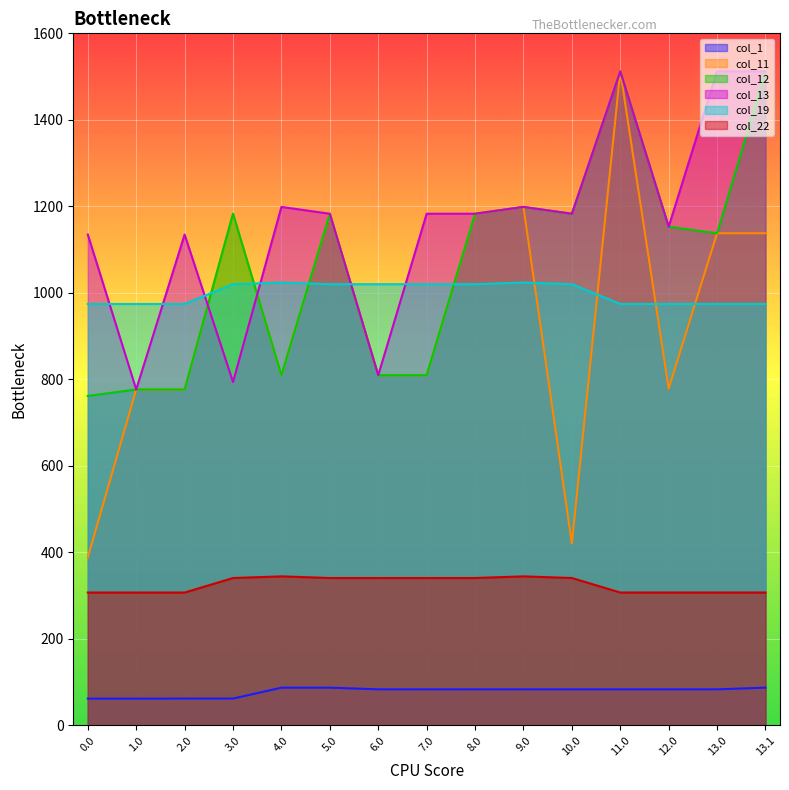

Is the value of col_19 at 9.0 greater than the value of col_13 at 6.0?

Yes